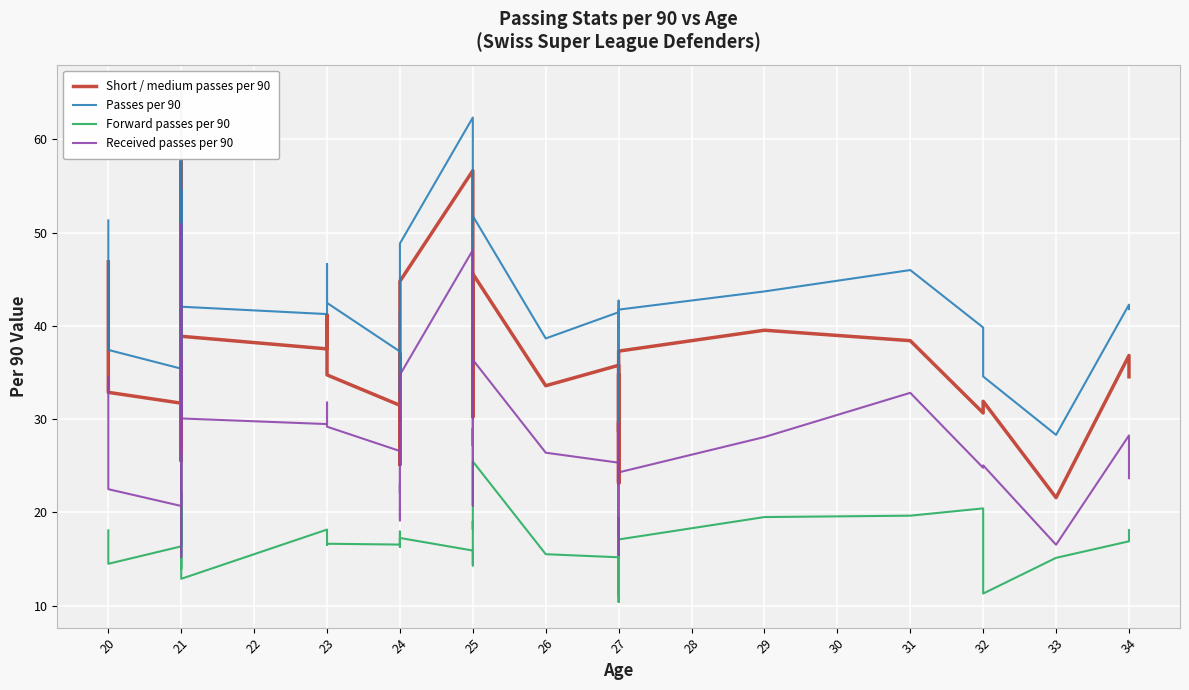

What is the highest value of the Forward passes per 90 series?

26.3